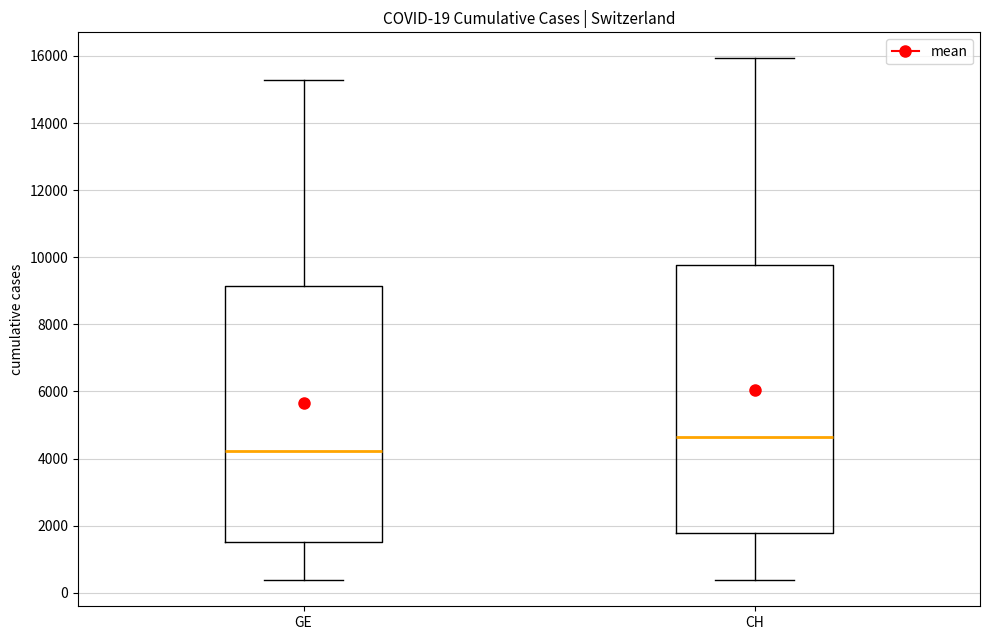

Which box's median line is the lowest?

GE